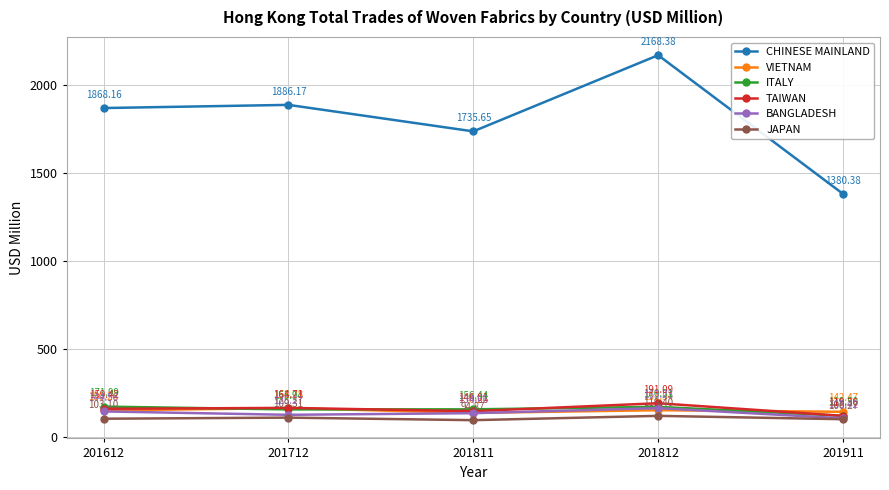

What is the total value across all series at 201812?

2964.2